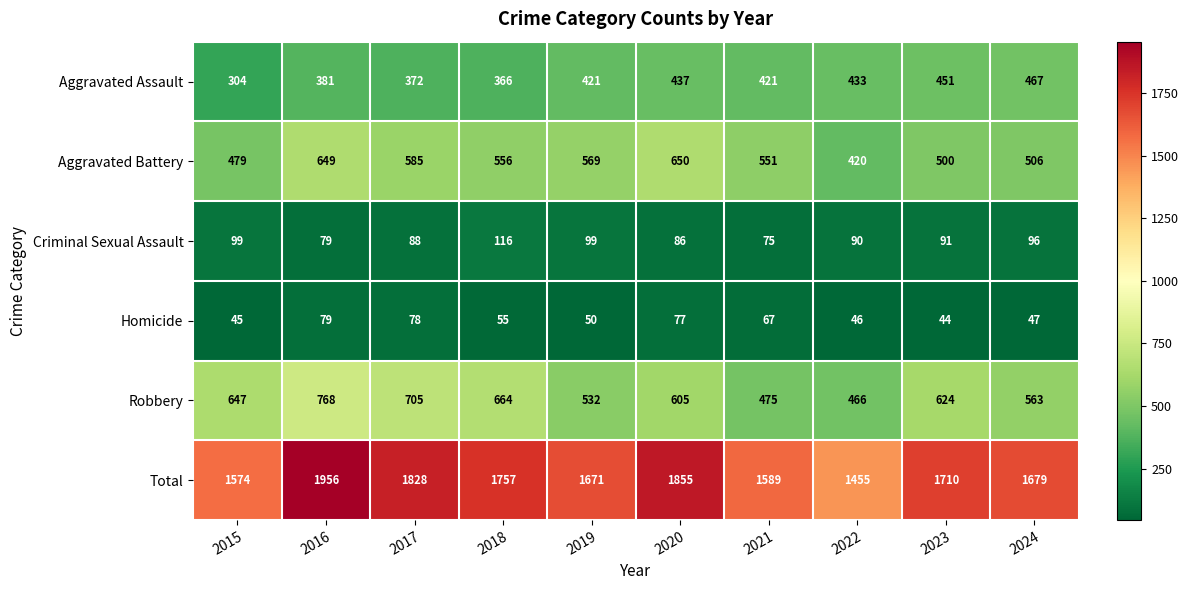

What is the approximate value of Aggravated Assault at 2016?

381